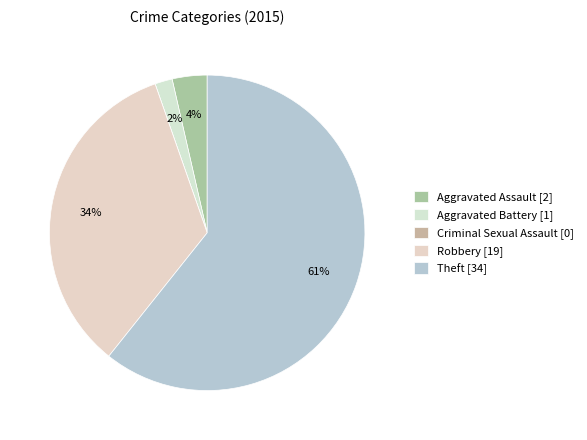

What portion of the pie excludes Theft?

39.3%